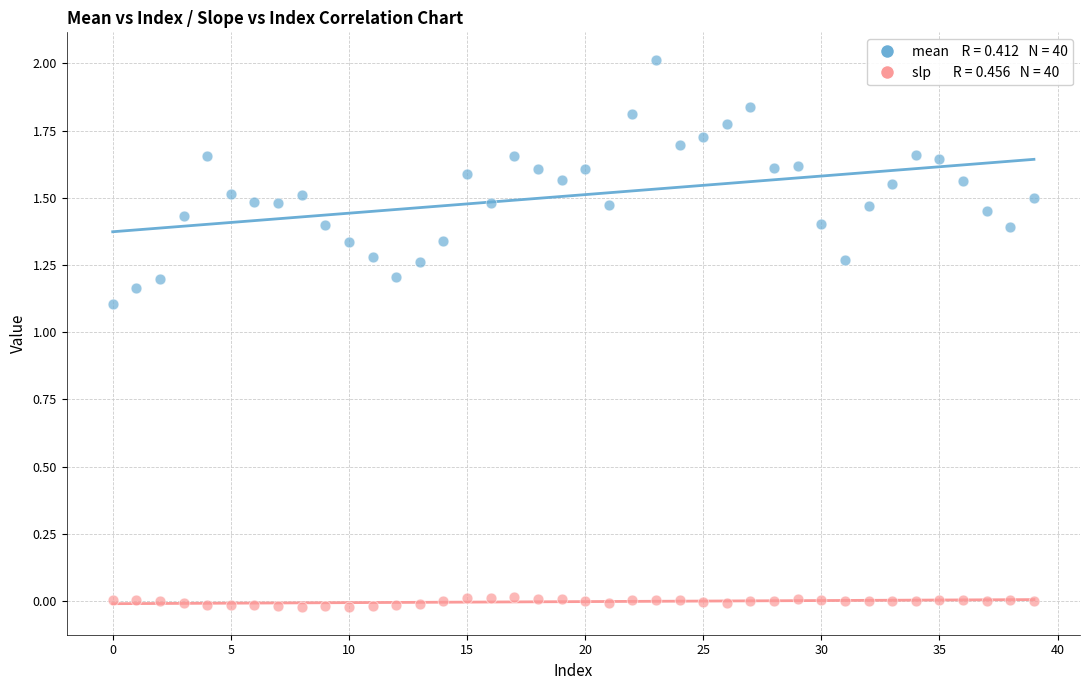

Across all data points, what is the range of Y values (max minus min)?

2.0